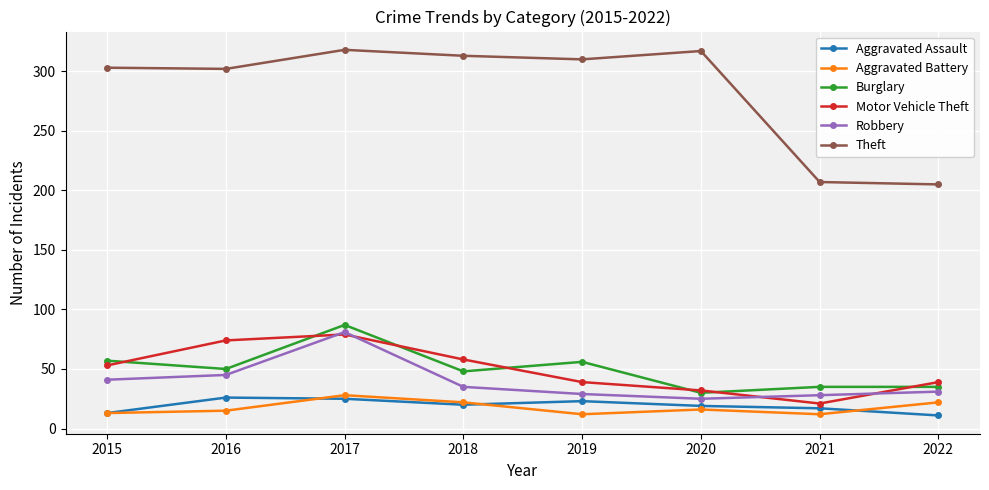

At how many categories does at least one series exceed 145?

8